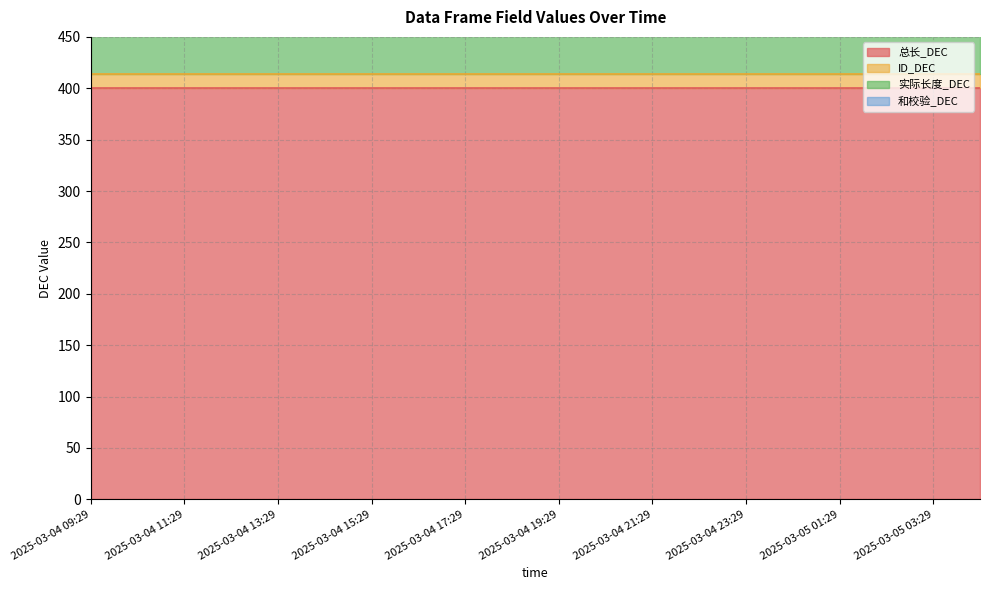

Is it true that 和校验_DEC equals 14 at 2025-03-05 03:29?

True